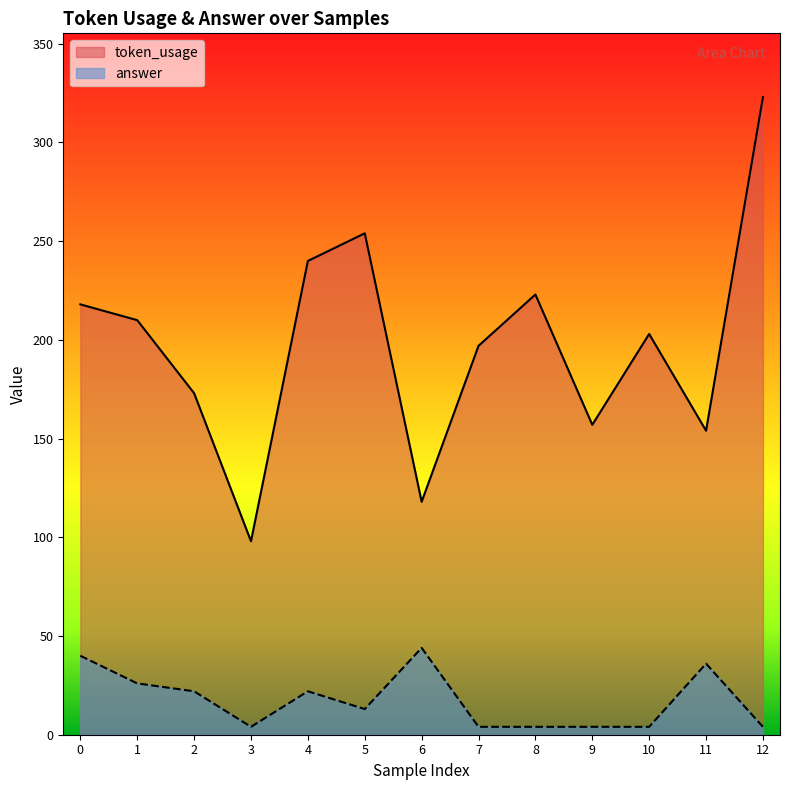

Which category has the highest value in the token_usage series?

12